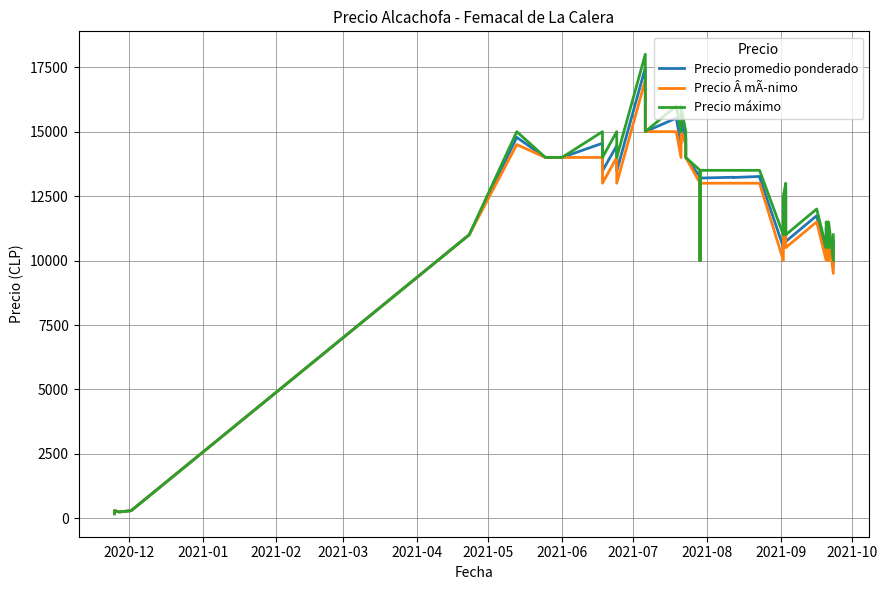

What are all the series names shown in the legend?

Precio promedio ponderado, Precio Â mÃ­nimo, Precio máximo